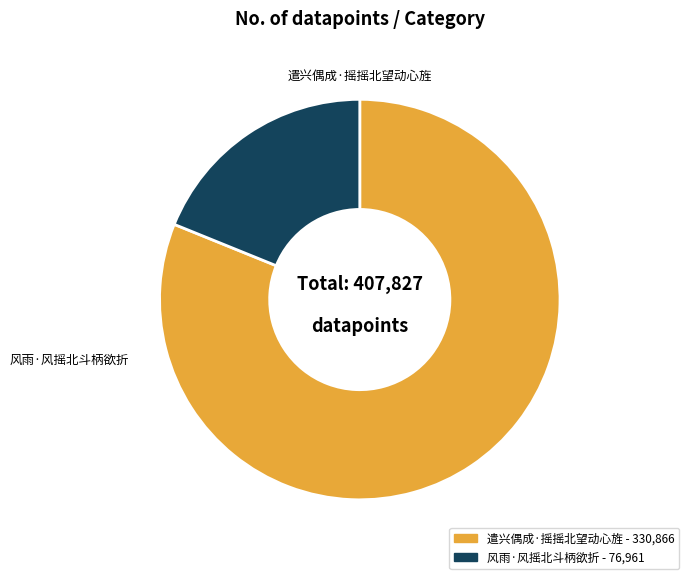

How many segments does this pie chart have?

2